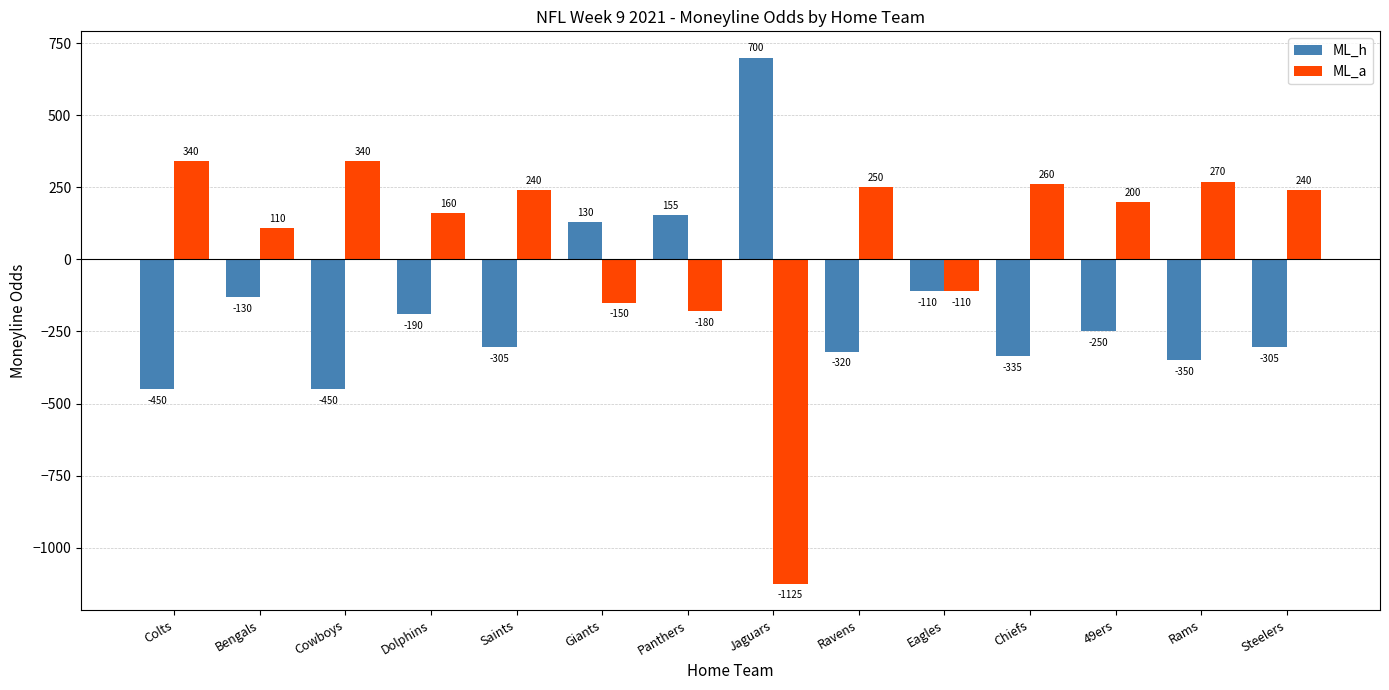

How many categories are shown in the chart?

14